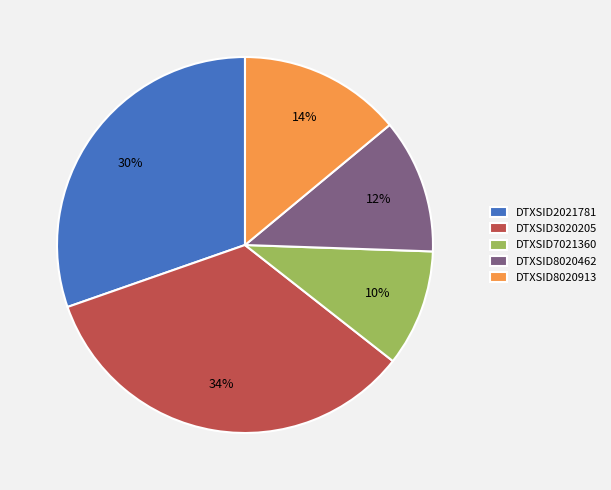

Approximately how many times larger is the value at DTXSID8020462 compared to DTXSID7021360?

1.2